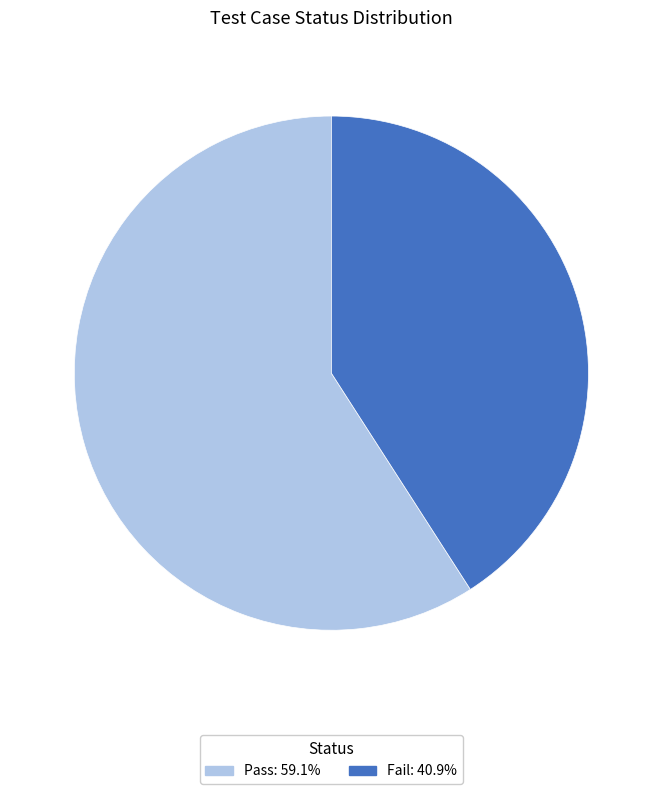

What is the largest slice in the pie chart?

Pass